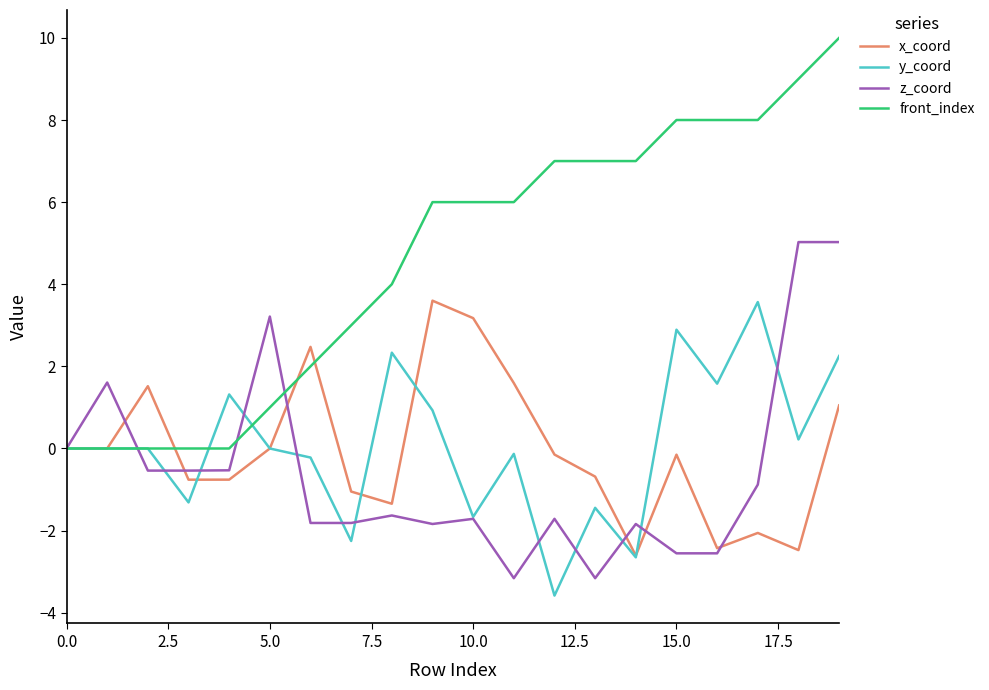

What is the smallest value displayed?

-3.6